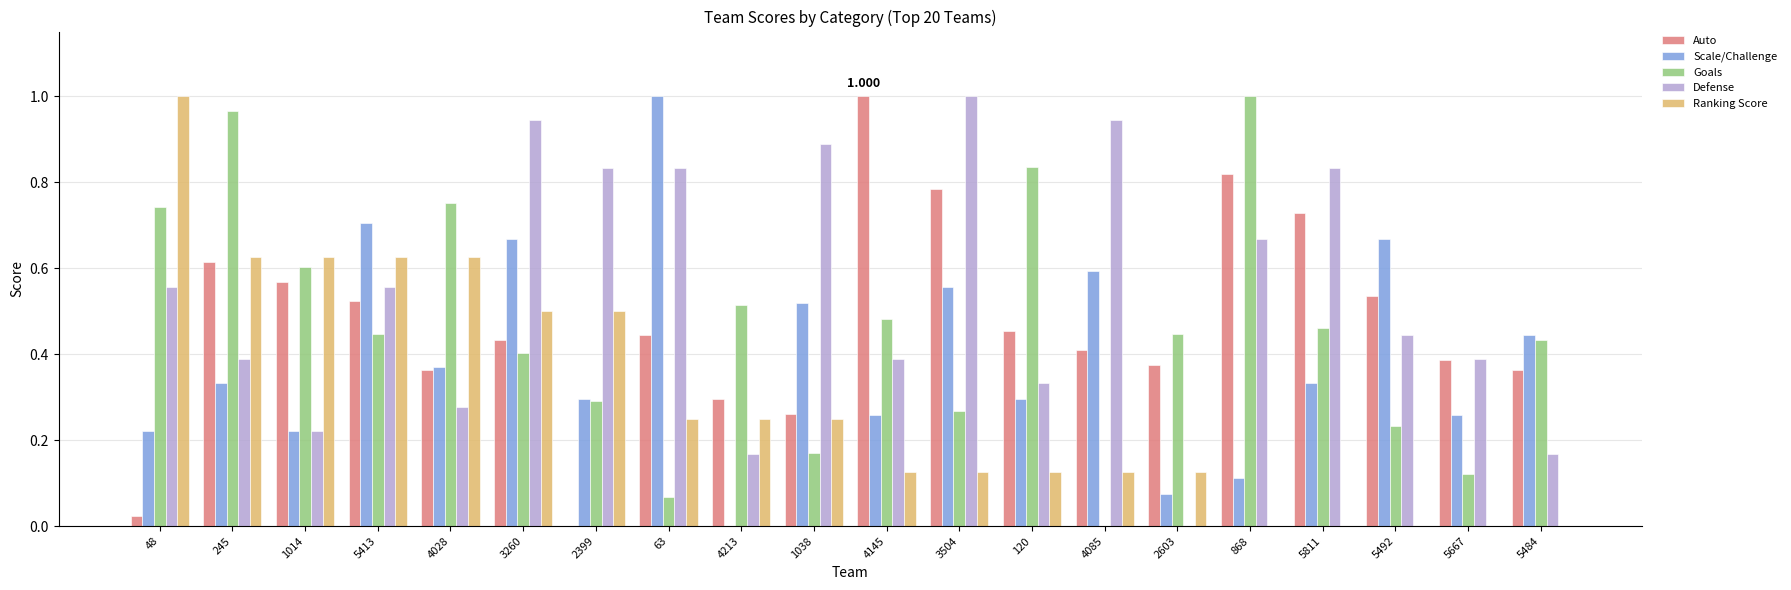

At which label is Goals closest to 0?

4085